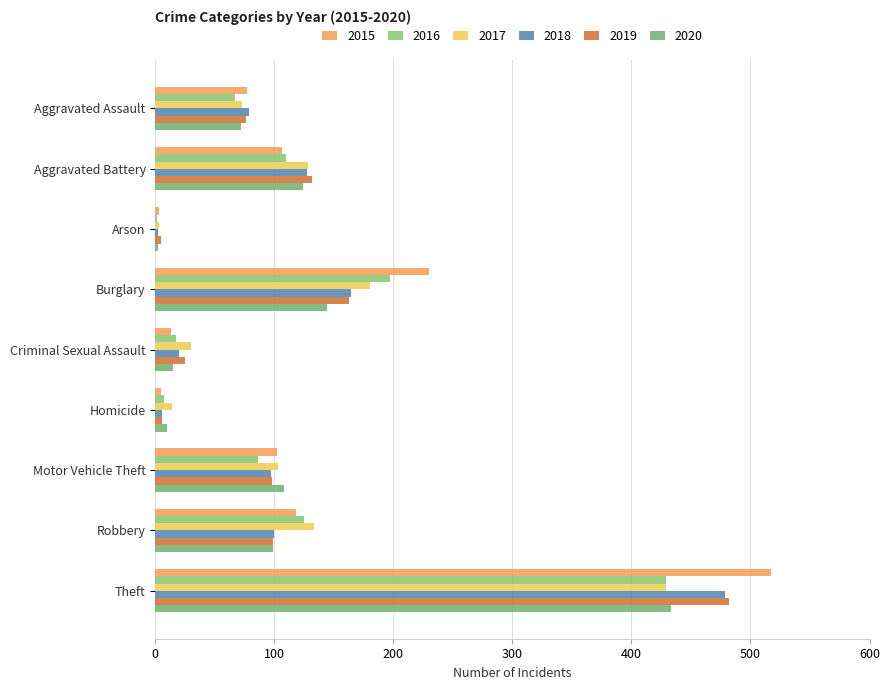

What is the average value of the 2019 series?

121